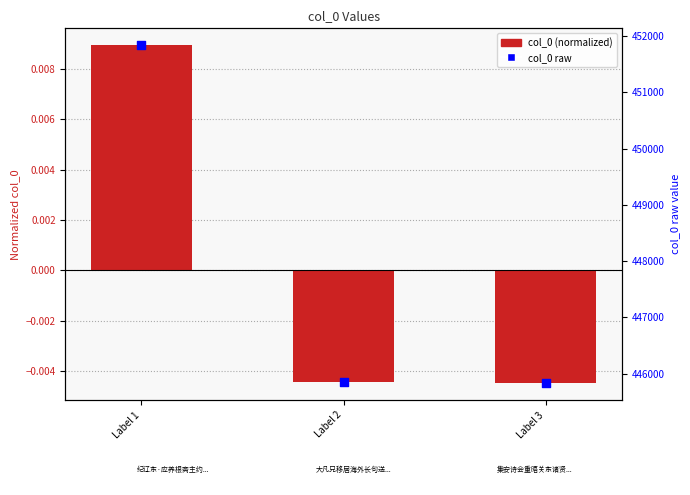

Which series has the largest Y range (max minus min)?

col_0 raw